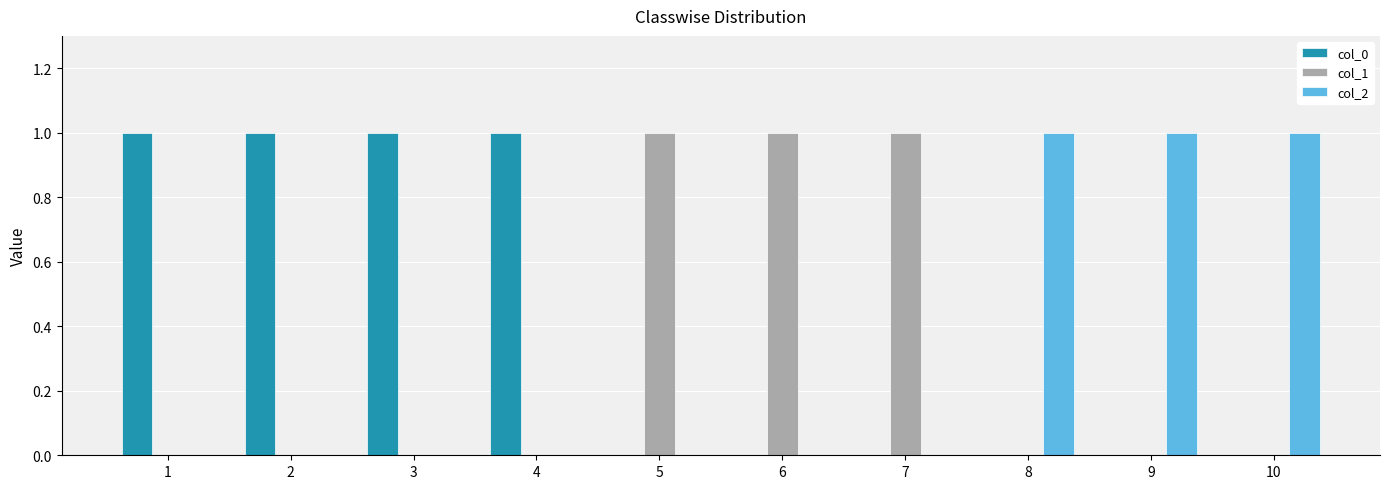

The value of col_2 at 10 is 2. True or false?

False